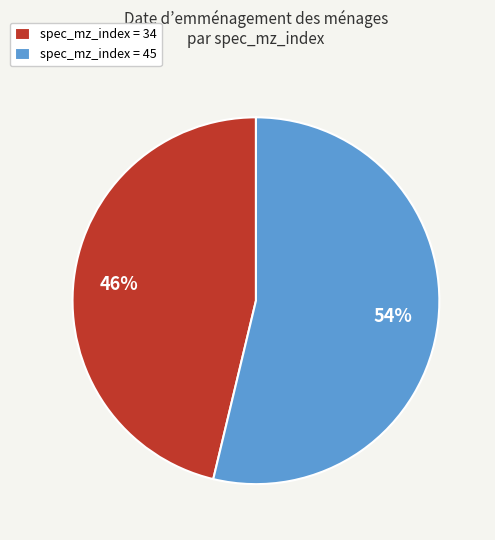

To the nearest percent, what is the average slice percentage?

50%